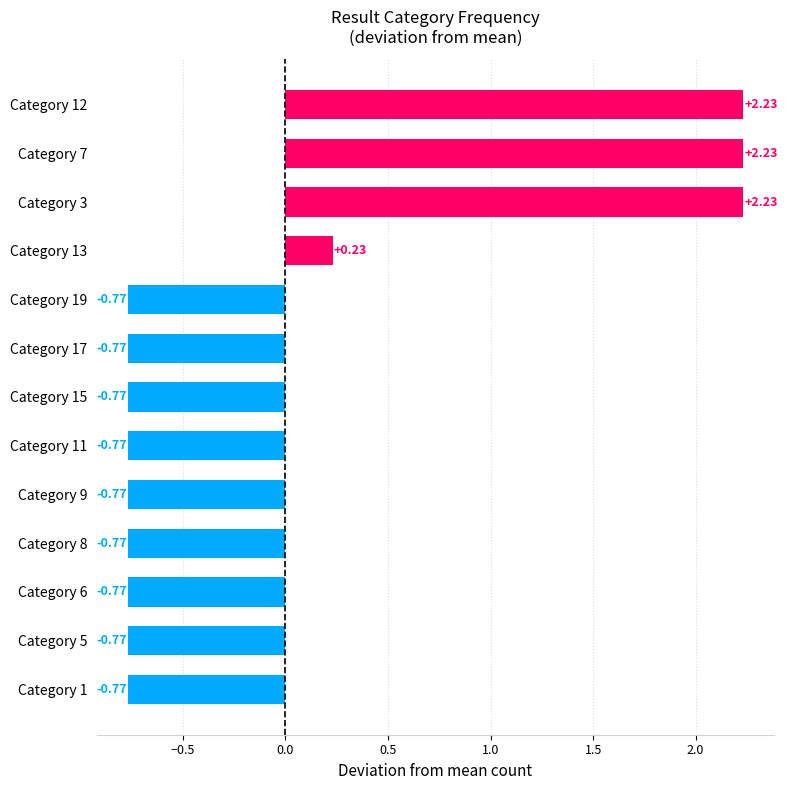

Are the bars grouped side by side (vs. stacked)?

No